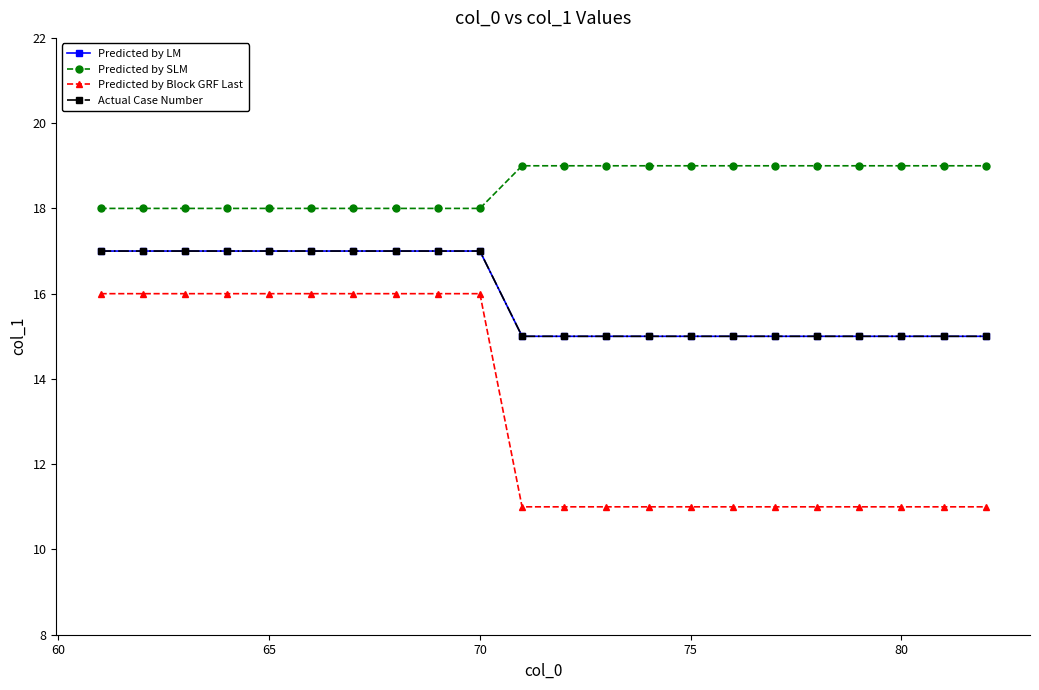

Does the chart have visible grid lines?

No